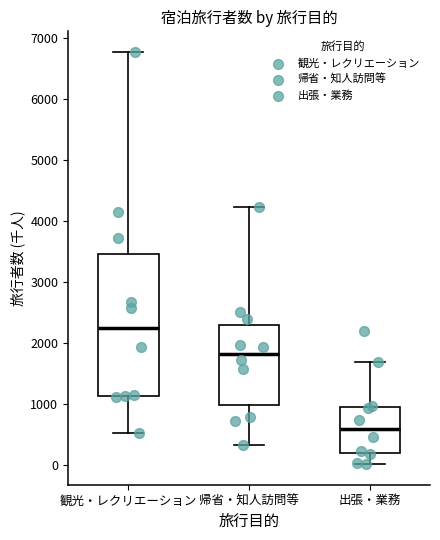

Which box's median line is the highest?

観光・レクリエーション